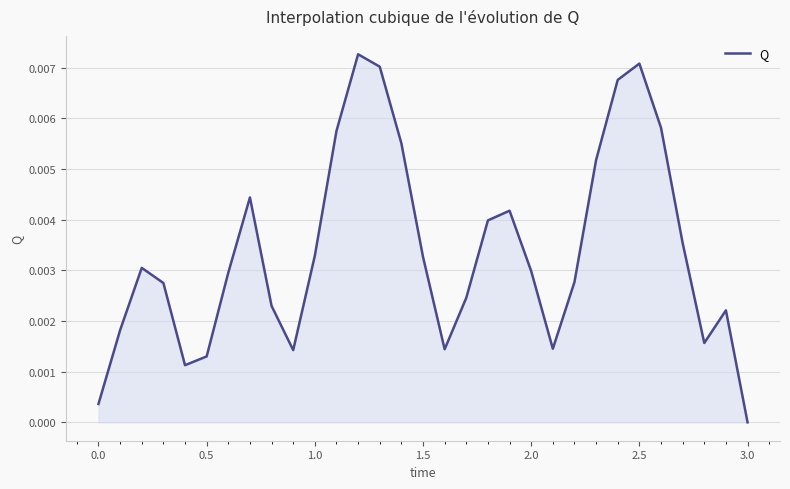

At which category does the chart reach its minimum across all series?

3.0